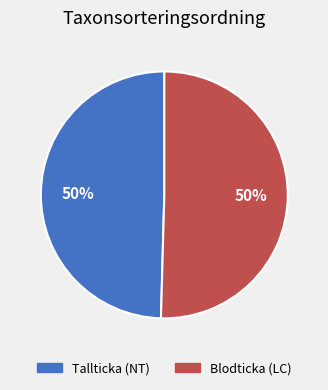

True or false: Tallticka (NT) accounts for 50% of the total.

True